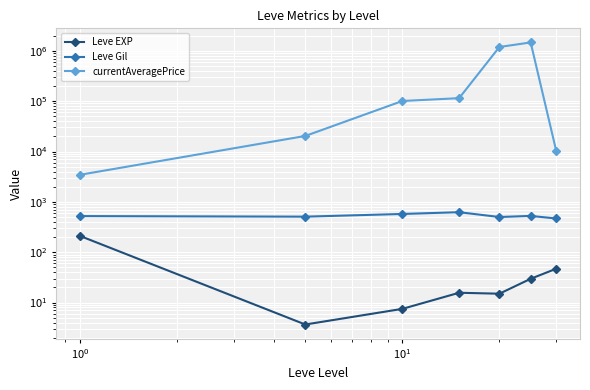

How many data points does each series have?

7